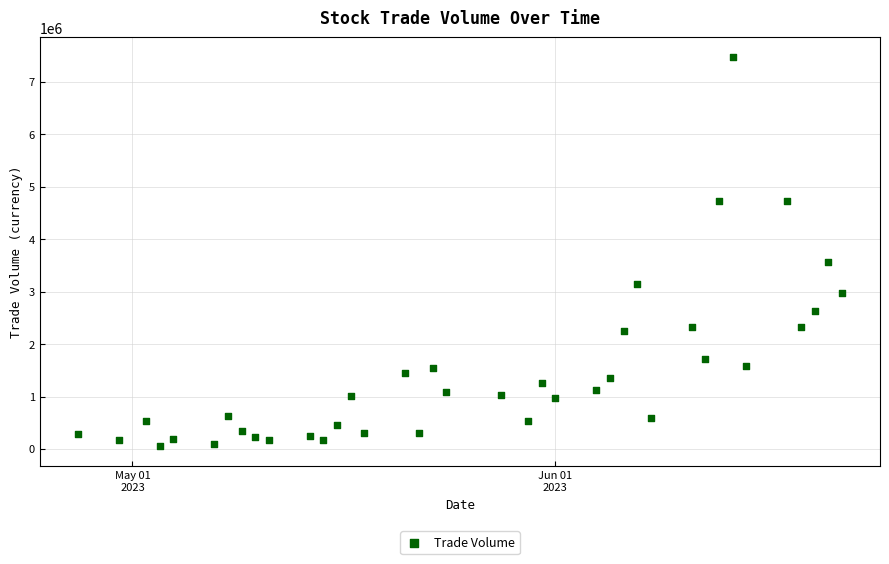

What is the range of Y values (max minus min)?

7432007.9